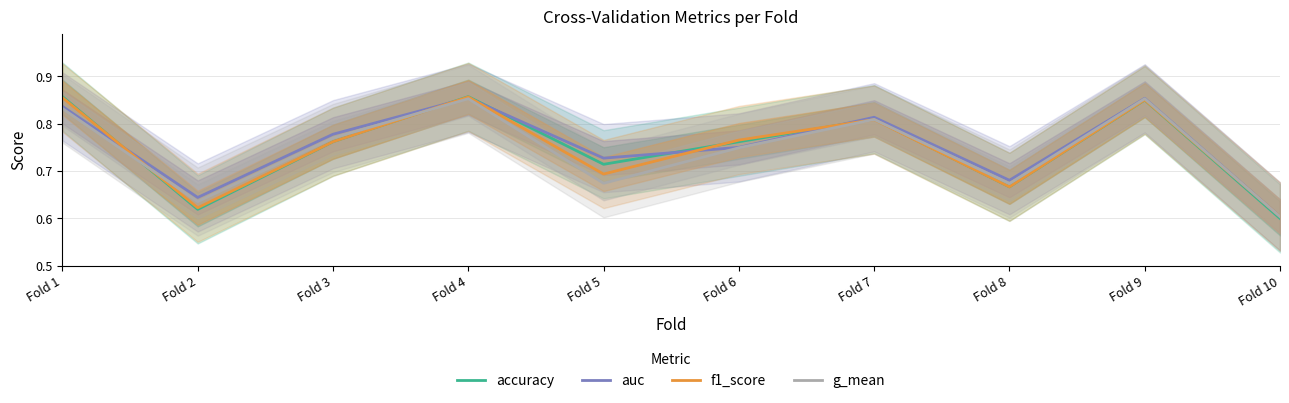

The f1_score series shows 0.7 at Fold 8. True or false?

True